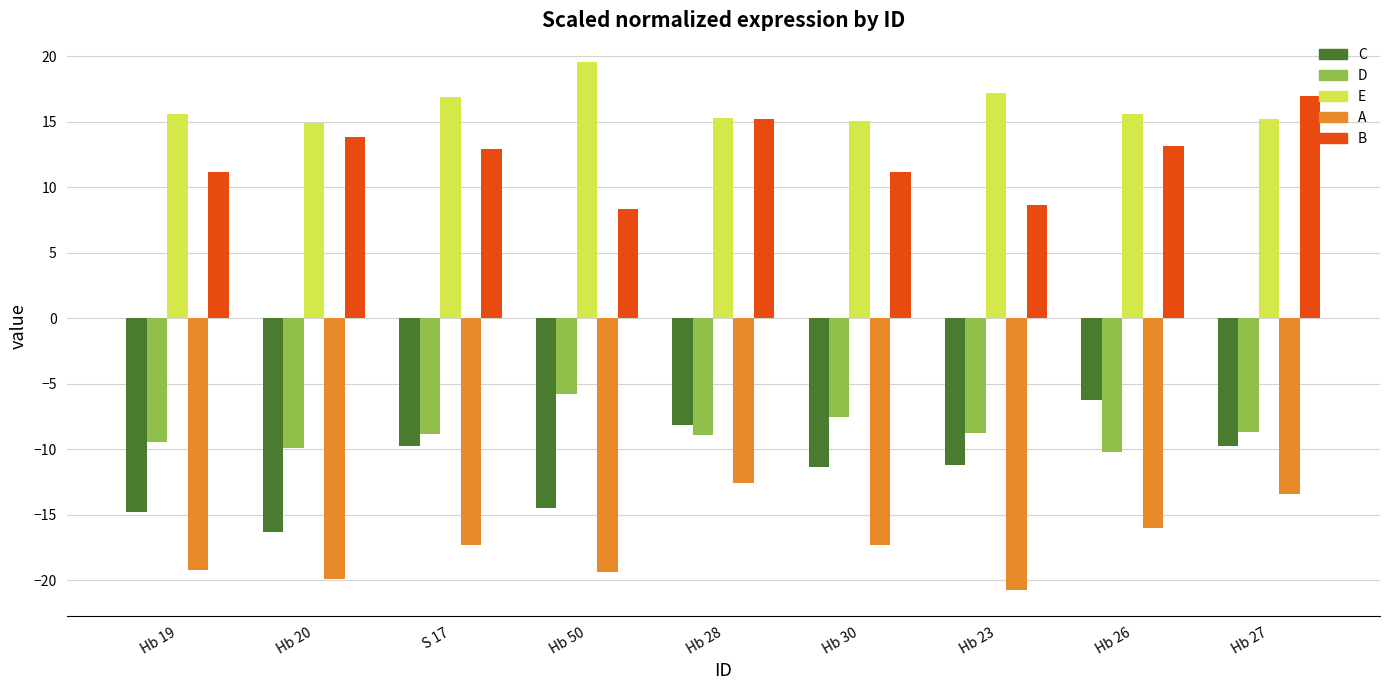

The B series shows 13.8 at Hb 20. True or false?

True